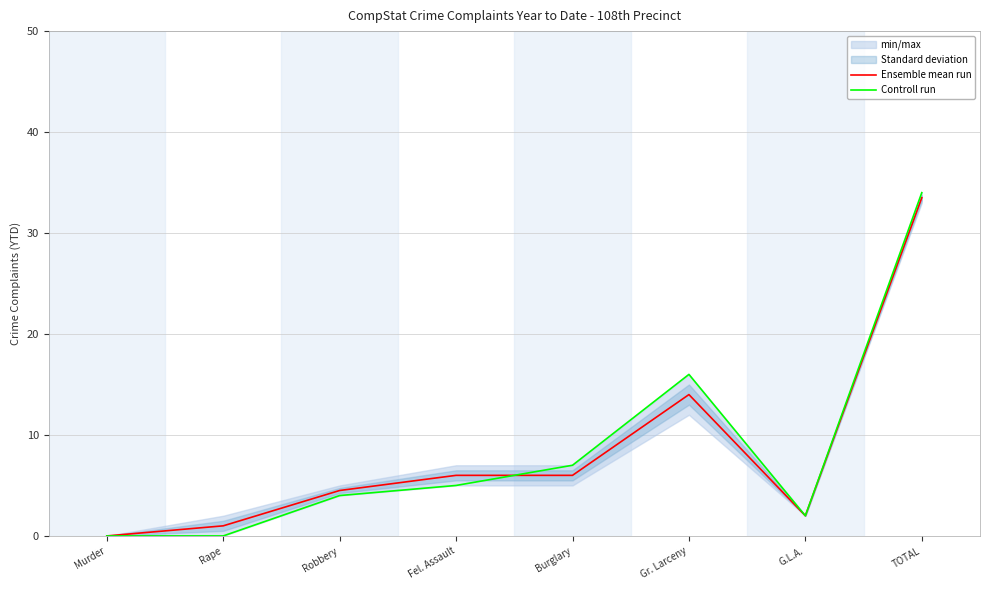

What position from the left is Murder?

1